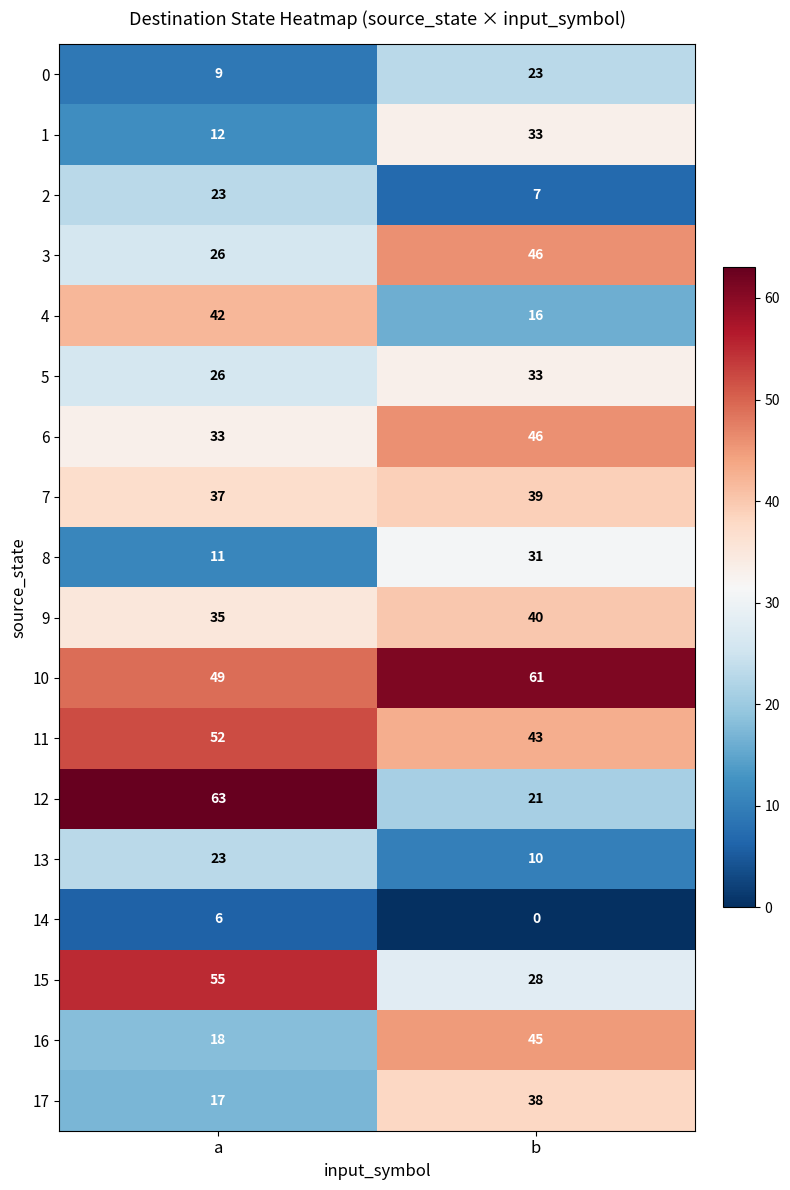

Which series has the largest total across all categories?

10